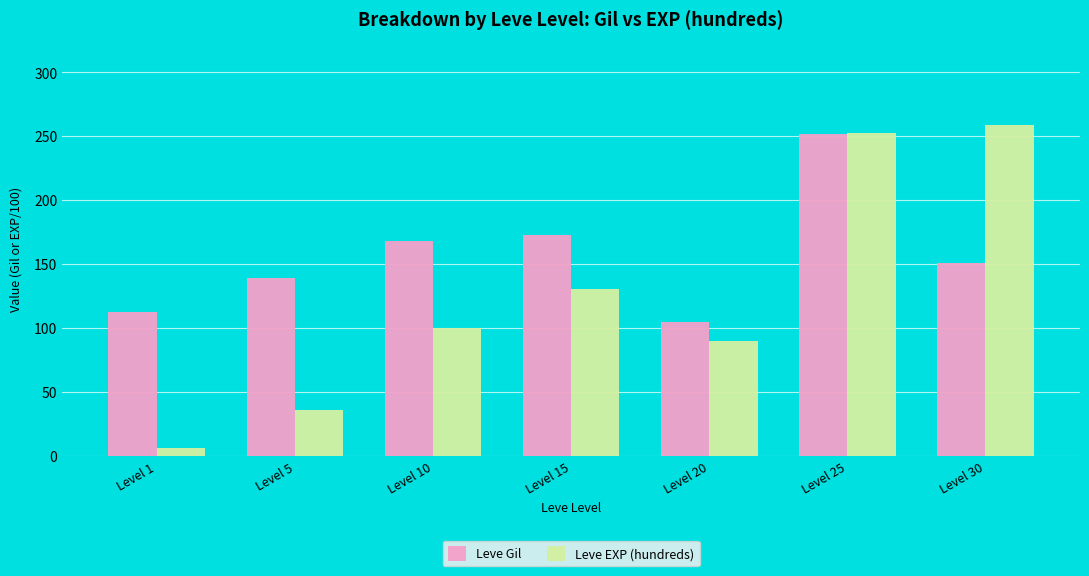

At which label is Leve EXP (hundreds) closest to 132?

Level 15